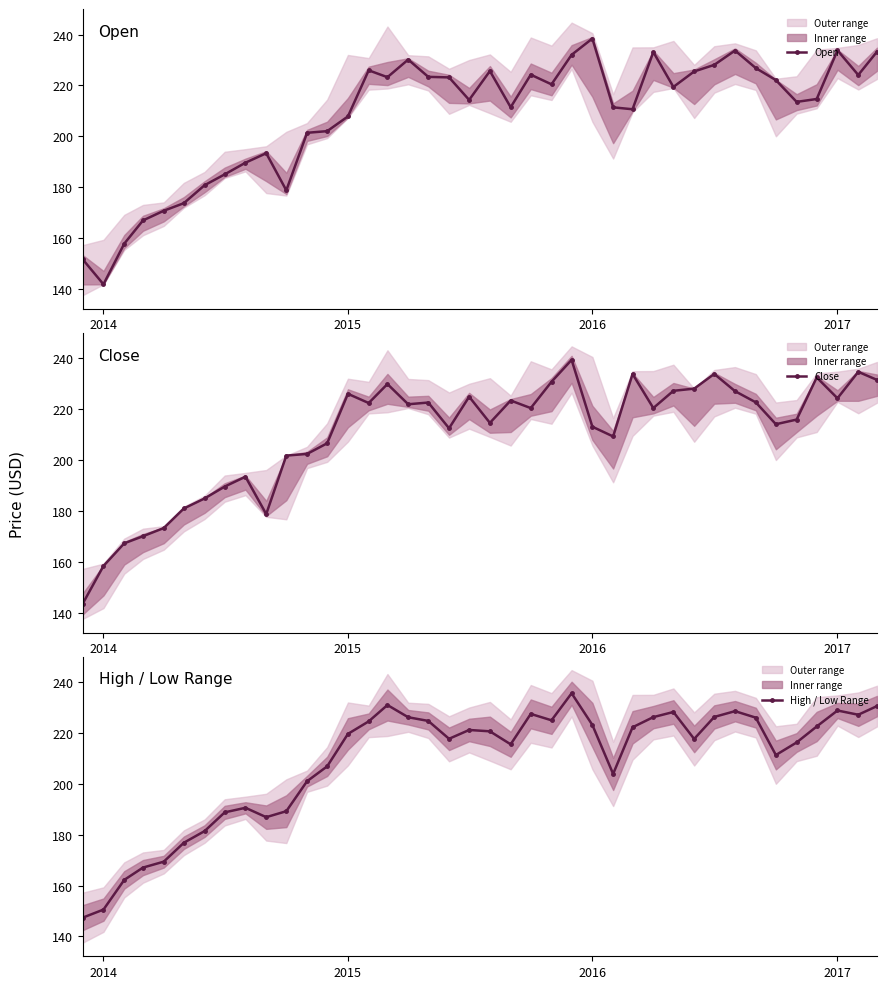

True or false: Open has more than 1 points higher than both neighbors.

True